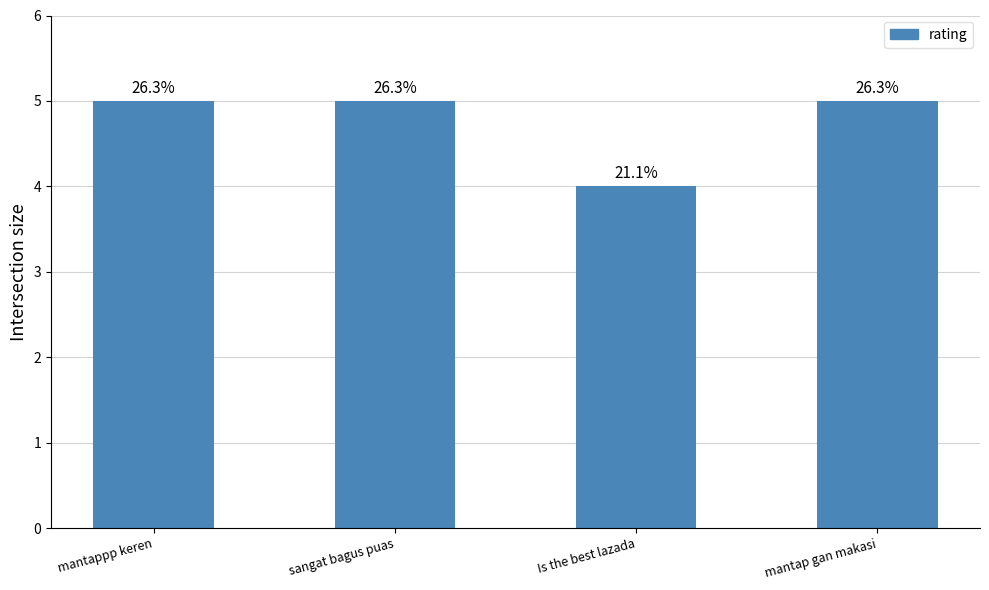

True or false: the data shows 5 at mantap gan makasi.

True